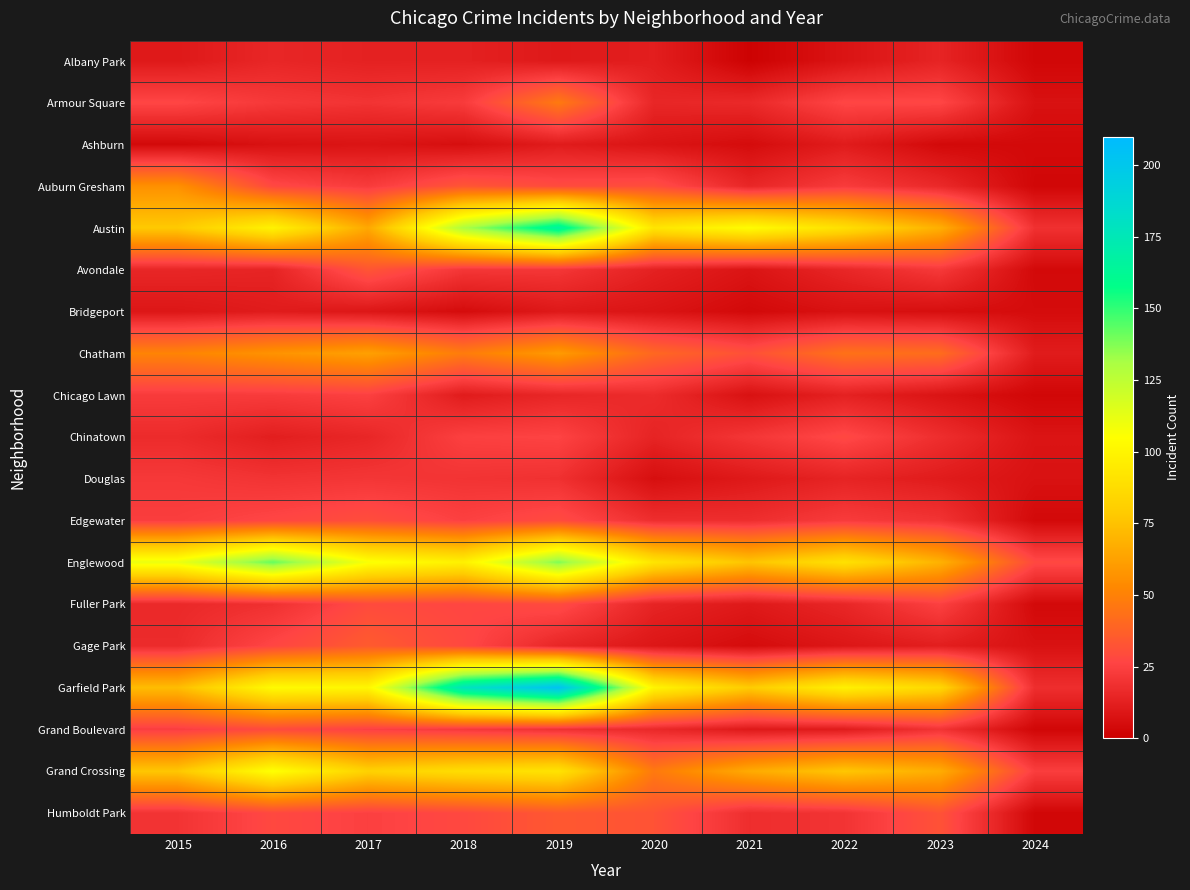

Reading right to left, list all the values displayed in this chart.

Albany Park: 2024=3	2023=14	2022=8	2021=1	2020=12	2019=10	2018=13	2017=13	2016=15	2015=10
Armour Square: 2024=7	2023=27	2022=27	2021=16	2020=15	2019=47	2018=23	2017=20	2016=22	2015=27
Ashburn: 2024=4	2023=4	2022=11	2021=5	2020=8	2019=11	2018=6	2017=8	2016=7	2015=4
Auburn Gresham: 2024=3	2023=16	2022=23	2021=15	2020=30	2019=29	2018=33	2017=23	2016=28	2015=56
Austin: 2024=19	2023=68	2022=89	2021=104	2020=92	2019=167	2018=130	2017=65	2016=99	2015=78
Avondale: 2024=4	2023=22	2022=15	2021=8	2020=13	2019=21	2018=21	2017=33	2016=14	2015=15
Bridgeport: 2024=5	2023=6	2022=7	2021=4	2020=8	2019=10	2018=5	2017=9	2016=11	2015=9
Chatham: 2024=11	2023=42	2022=44	2021=31	2020=40	2019=60	2018=48	2017=62	2016=57	2015=51
Chicago Lawn: 2024=3	2023=8	2022=13	2021=7	2020=17	2019=15	2018=11	2017=25	2016=23	2015=23
Chinatown: 2024=8	2023=18	2022=28	2021=21	2020=14	2019=26	2018=25	2017=15	2016=12	2015=17
Douglas: 2024=7	2023=11	2022=14	2021=10	2020=6	2019=19	2018=20	2017=21	2016=20	2015=22
Edgewater: 2024=4	2023=20	2022=23	2021=18	2020=18	2019=29	2018=25	2017=30	2016=27	2015=24
Englewood: 2024=28	2023=69	2022=90	2021=76	2020=92	2019=138	2018=98	2017=107	2016=142	2015=111
Fuller Park: 2024=4	2023=25	2022=15	2021=10	2020=14	2019=29	2018=27	2017=29	2016=19	2015=16
Gage Park: 2024=7	2023=12	2022=9	2021=5	2020=9	2019=15	2018=28	2017=35	2016=27	2015=17
Garfield Park: 2024=18	2023=85	2022=98	2021=79	2020=100	2019=204	2018=178	2017=101	2016=103	2015=73
Grand Boulevard: 2024=3	2023=20	2022=11	2021=10	2020=16	2019=19	2018=22	2017=25	2016=29	2015=24
Grand Crossing: 2024=24	2023=67	2022=77	2021=66	2020=47	2019=91	2018=88	2017=82	2016=106	2015=77
Humboldt Park: 2024=3	2023=32	2022=20	2021=18	2020=32	2019=34	2018=28	2017=25	2016=28	2015=20